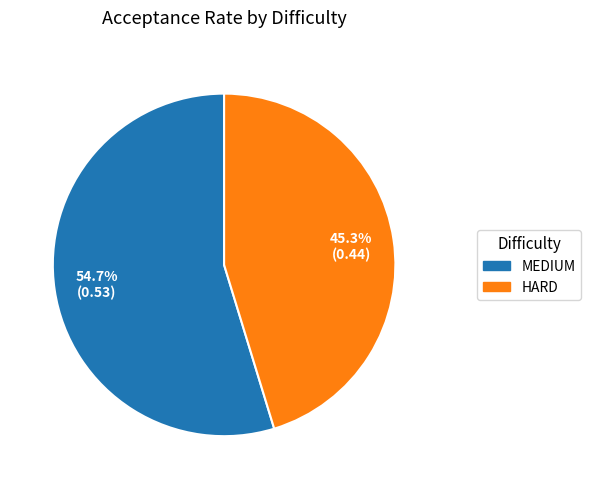

Which slice is the largest?

MEDIUM